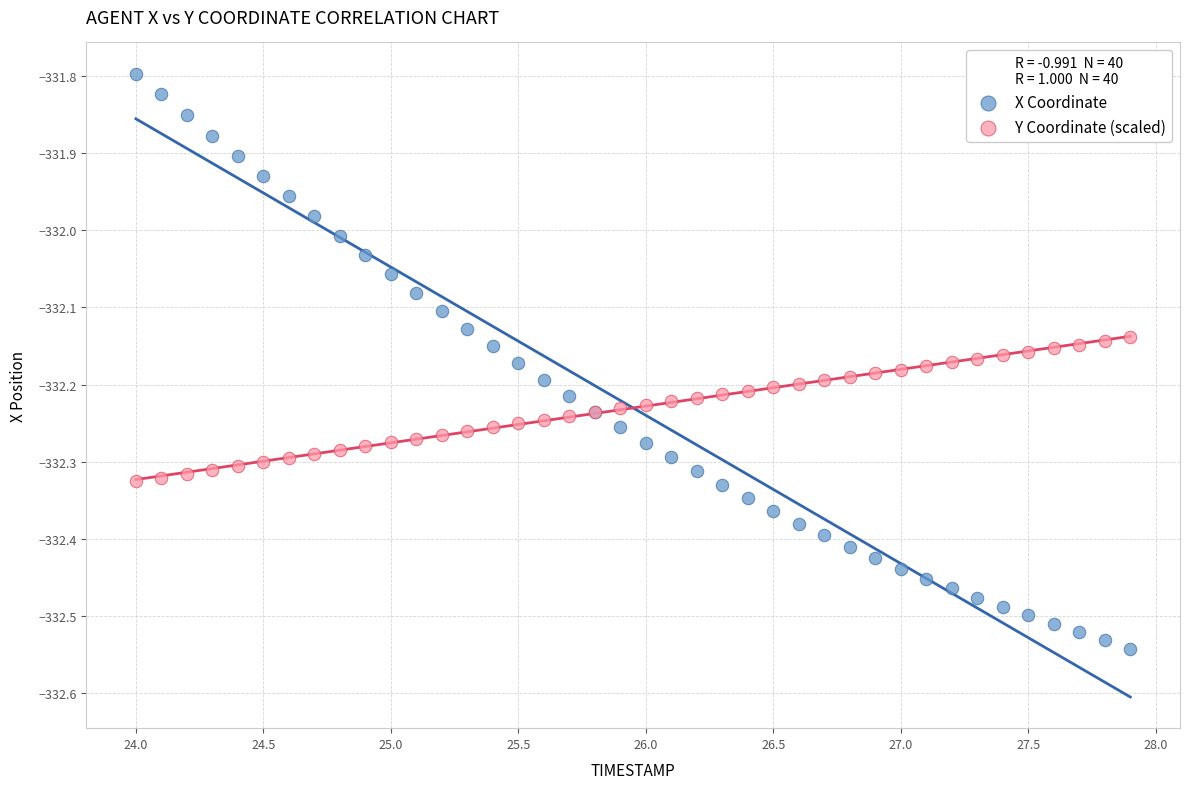

Which series reaches the minimum Y coordinate?

X Coordinate